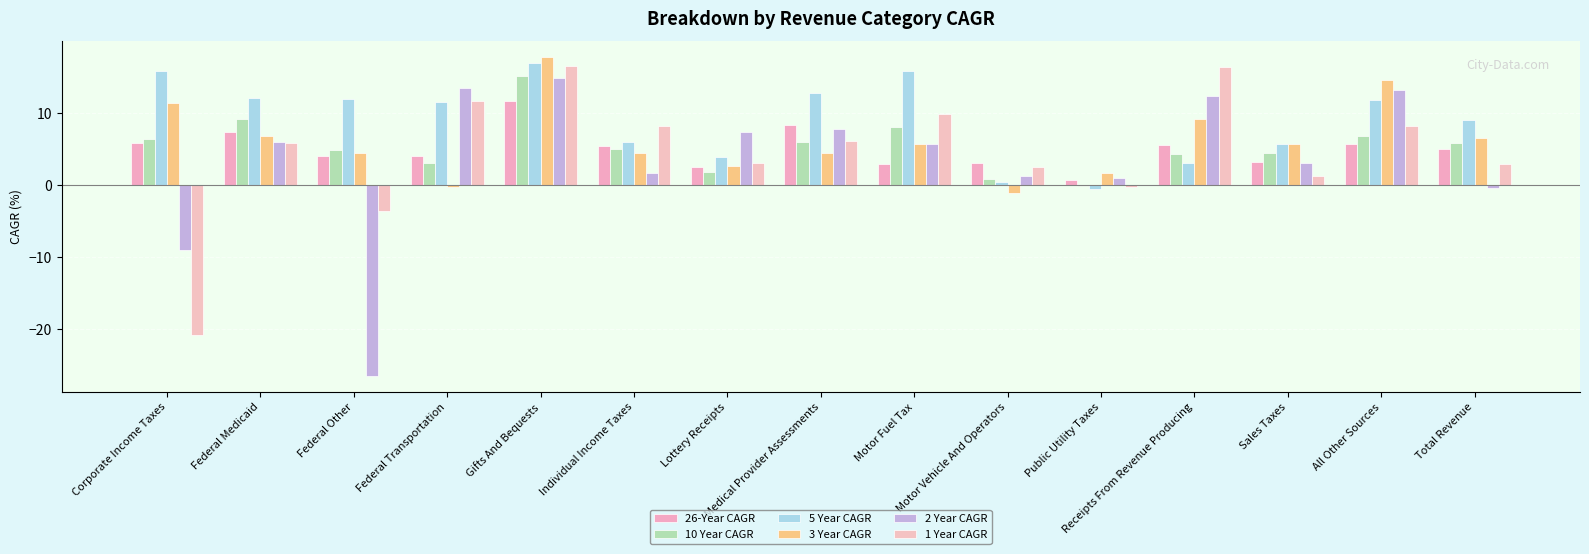

How many values in the 1 Year CAGR series exceed 5?

8